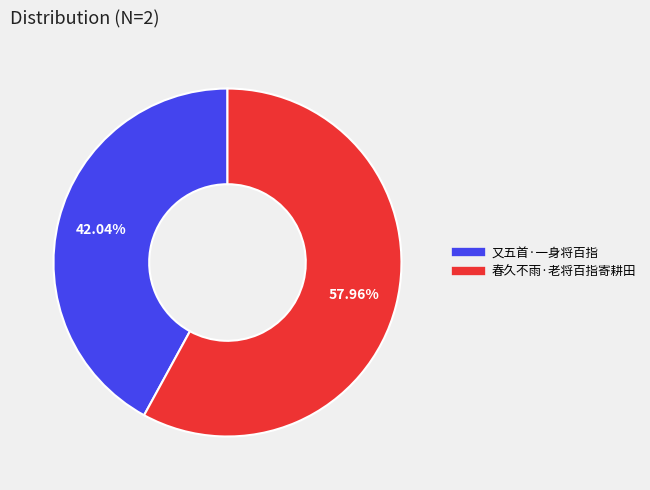

Which slice is the smallest?

又五首·一身将百指